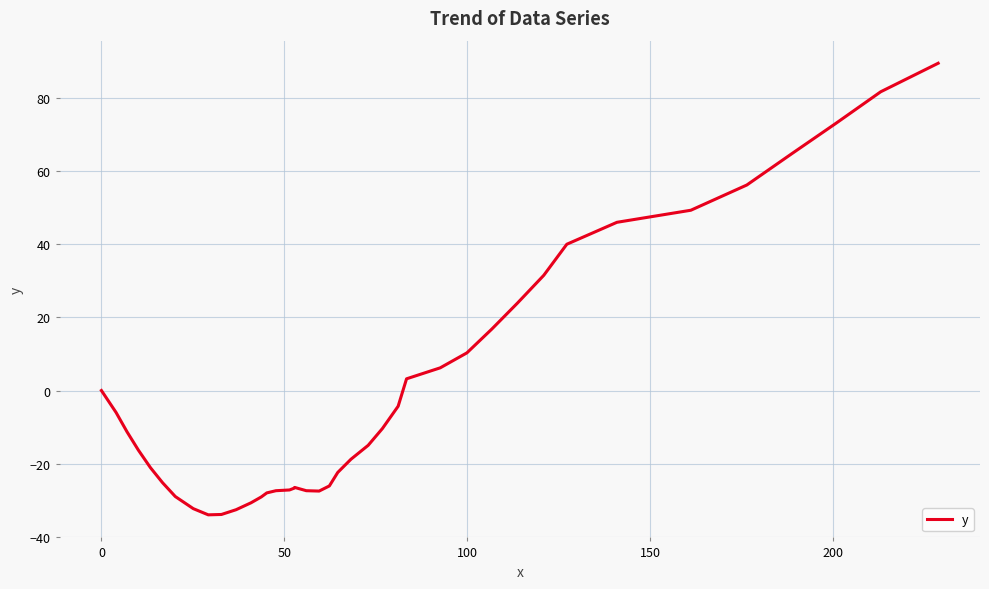

What is the minimum value shown in the chart?

-34.0